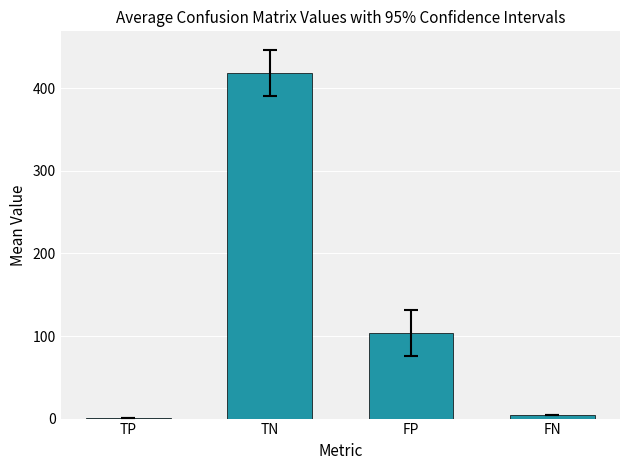

What is the ratio of the value at TN to the value at FP?

4.0